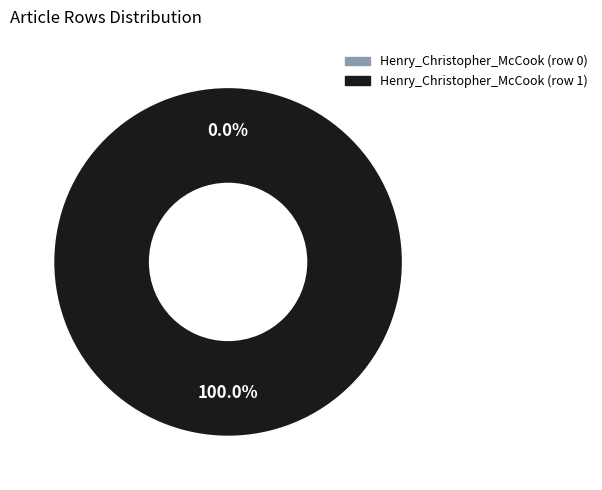

To the nearest percent, what is the combined percentage of Henry_Christopher_McCook (row 0) and Henry_Christopher_McCook (row 1)?

100%